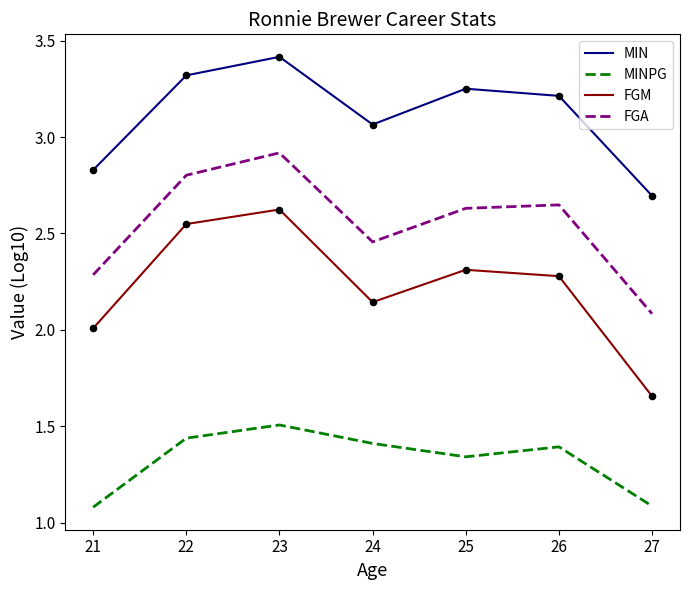

What are all the series names shown in the legend?

MIN, MINPG, FGM, FGA